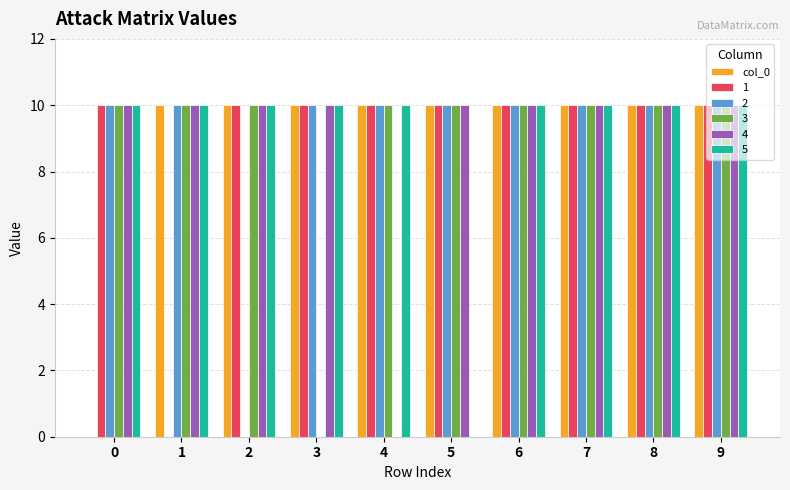

The 4 series shows 10 at 5. True or false?

True